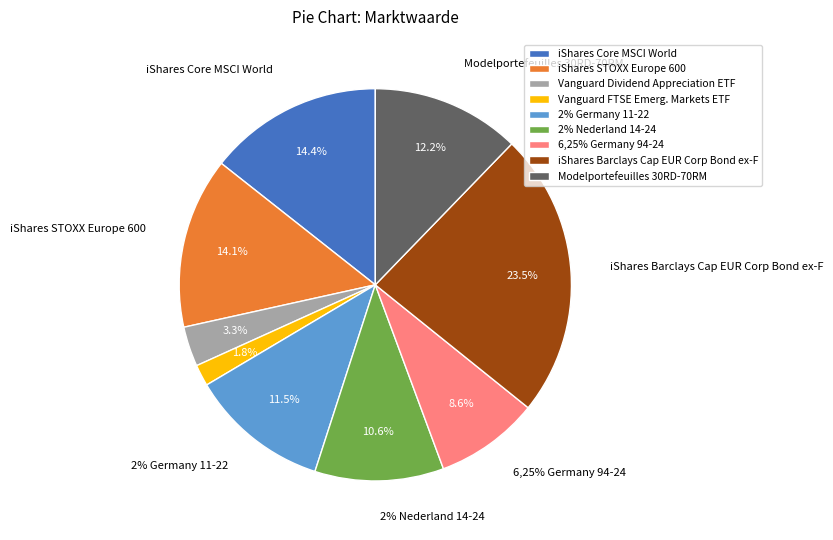

How many segments does this pie chart have?

9